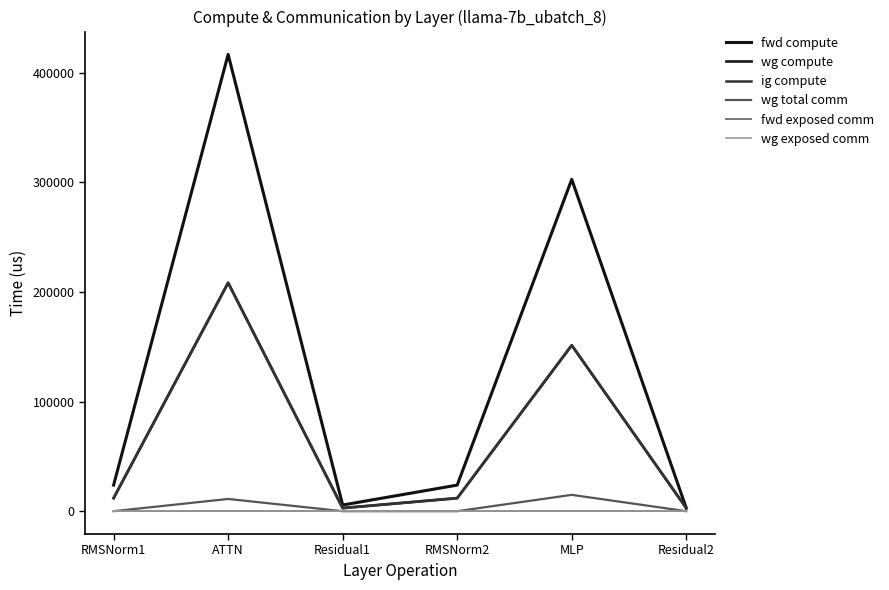

Reading left to right, transcribe all the data shown in this chart.

fwd compute: 23803.3	416788.9	5629.0	23803.3	302742.0	2814.5
wg compute: 11901.6	208394.5	2814.5	11901.6	151371.0	2814.5
ig compute: 11901.6	208394.5	2814.5	11901.6	151371.0	2814.5
wg total comm: 0.0	11160.8	0.0	0.0	14903.8	0.0
fwd exposed comm: 0.0	0.0	0.0	0.0	0.0	0.0
wg exposed comm: 0.0	0.0	0.0	0.0	0.0	0.0